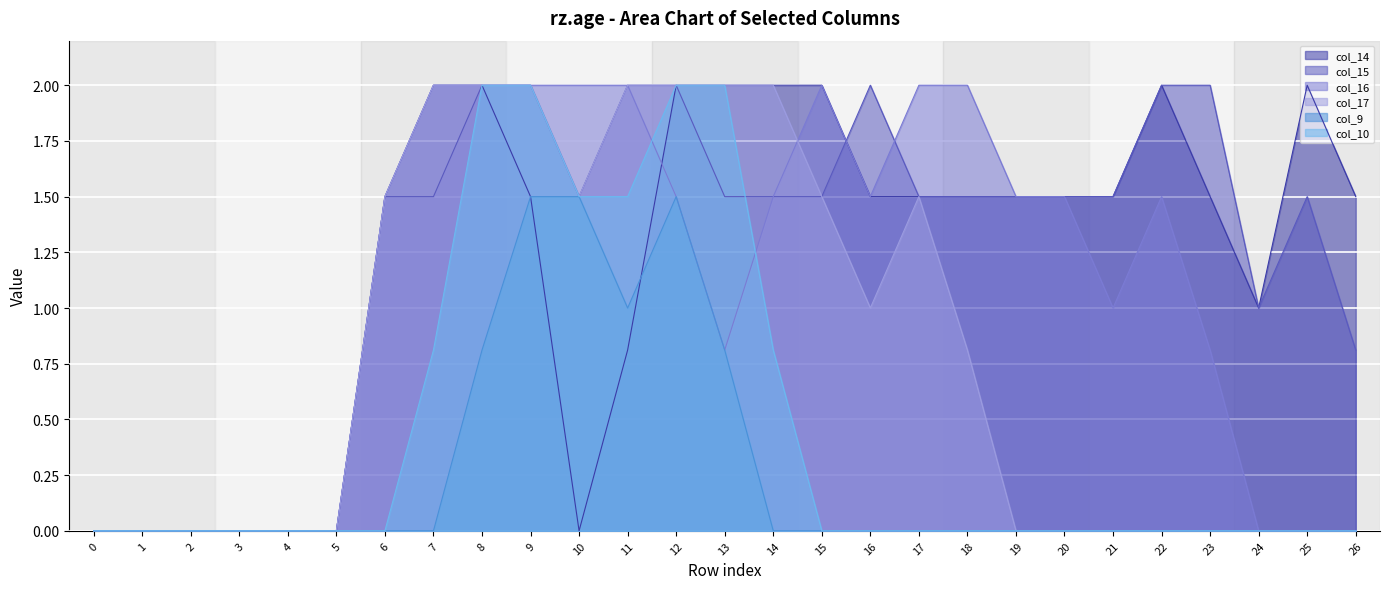

Reading right to left, list all the values displayed in this chart.

col_14: 1.5	2.0	1.0	1.5	2.0	1.5	1.5	1.5	1.5	1.5	1.5	2.0	2.0	2.0	2.0	0.8	0.0	1.5	2.0	2.0	1.5	0.0	0.0	0.0	0.0	0.0	0.0
col_15: 0.8	1.5	1.0	2.0	2.0	1.5	1.5	1.5	1.5	1.5	2.0	1.5	1.5	1.5	2.0	2.0	1.5	2.0	2.0	1.5	1.5	0.0	0.0	0.0	0.0	0.0	0.0
col_16: 0.0	0.0	0.0	0.8	1.5	1.0	1.5	1.5	2.0	2.0	1.5	2.0	1.5	0.8	1.5	2.0	2.0	2.0	2.0	2.0	1.5	0.0	0.0	0.0	0.0	0.0	0.0
col_17: 0.0	0.0	0.0	0.0	0.0	0.0	0.0	0.0	0.8	1.5	1.0	1.5	2.0	2.0	2.0	2.0	1.5	2.0	2.0	2.0	1.5	0.0	0.0	0.0	0.0	0.0	0.0
col_9: 0.0	0.0	0.0	0.0	0.0	0.0	0.0	0.0	0.0	0.0	0.0	0.0	0.0	0.8	1.5	1.0	1.5	1.5	0.8	0.0	0.0	0.0	0.0	0.0	0.0	0.0	0.0
col_10: 0.0	0.0	0.0	0.0	0.0	0.0	0.0	0.0	0.0	0.0	0.0	0.0	0.8	2.0	2.0	1.5	1.5	2.0	2.0	0.8	0.0	0.0	0.0	0.0	0.0	0.0	0.0